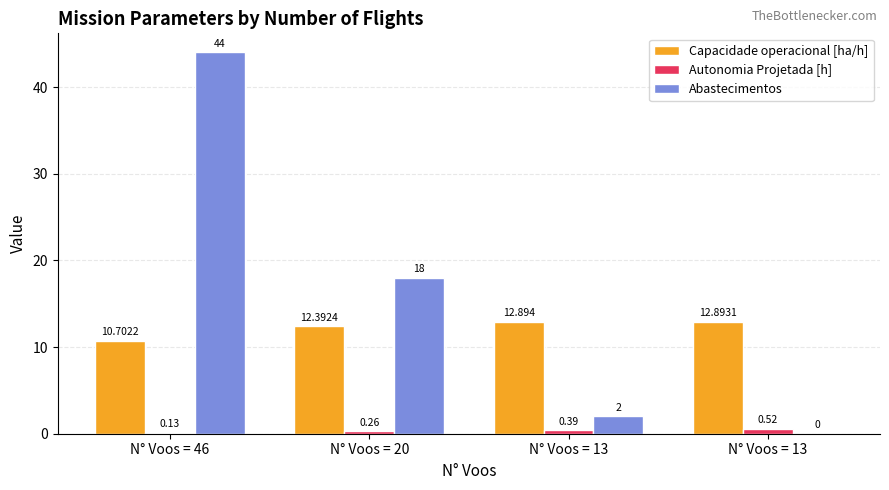

Are the bars grouped side by side (vs. stacked)?

Yes